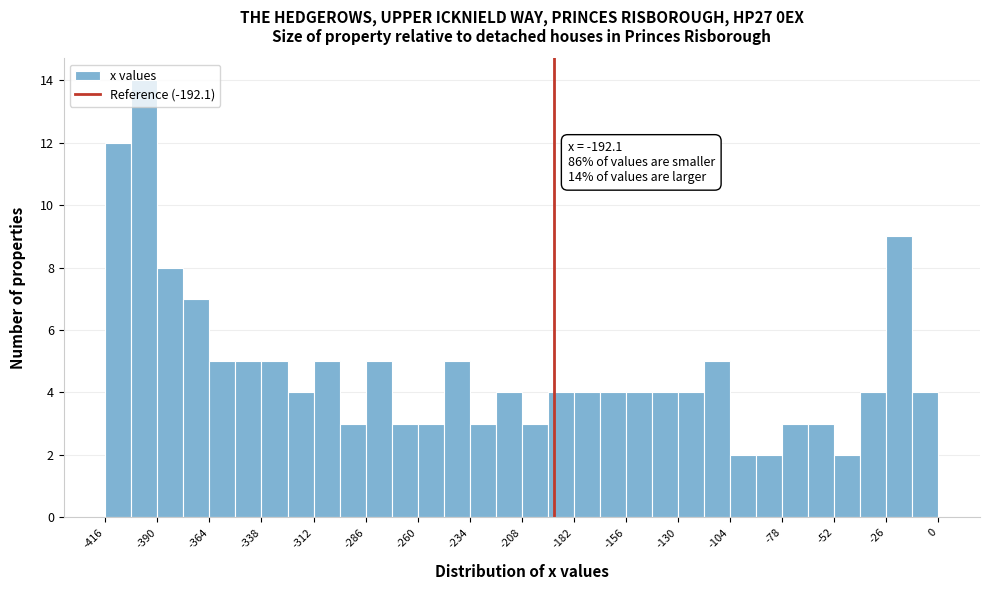

Read against the x-axis, roughly where is the centre of the tallest bar?

-395